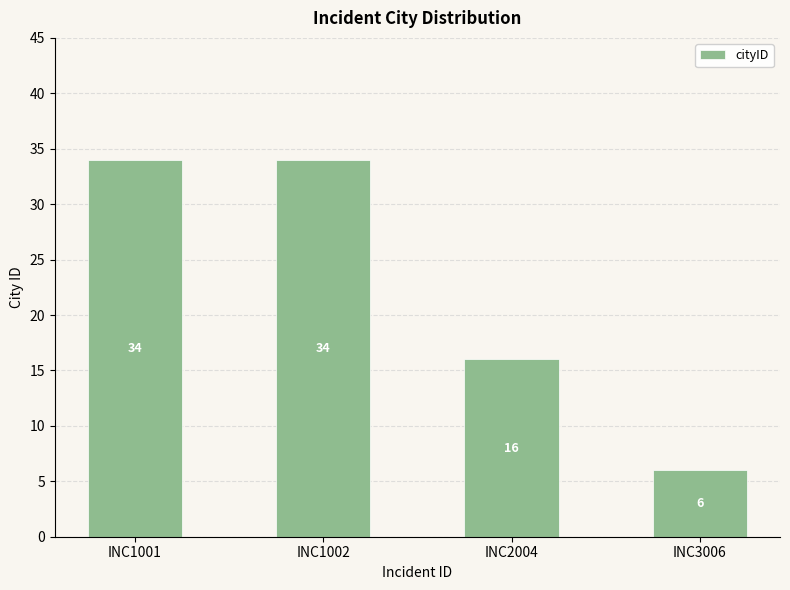

What is the approximate value at INC1002, to the nearest 10?

30